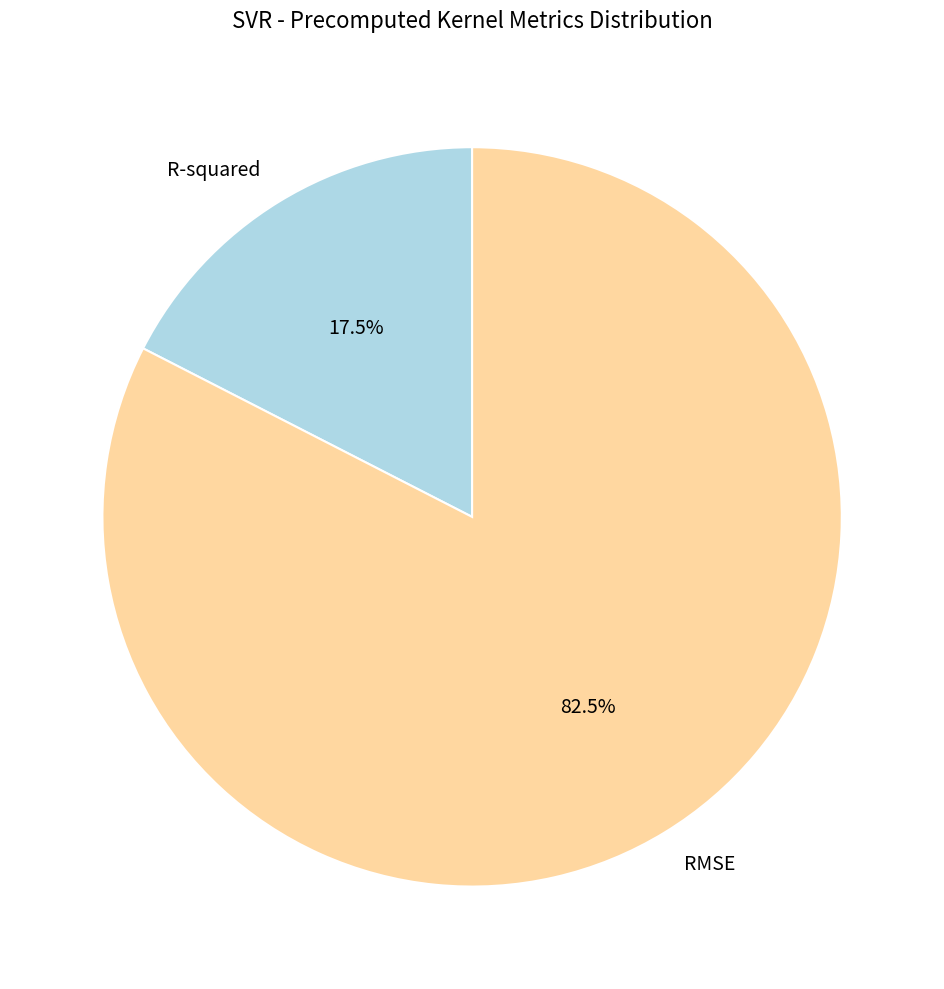

Combined, what portion of the pie is RMSE and R-squared?

100.0%